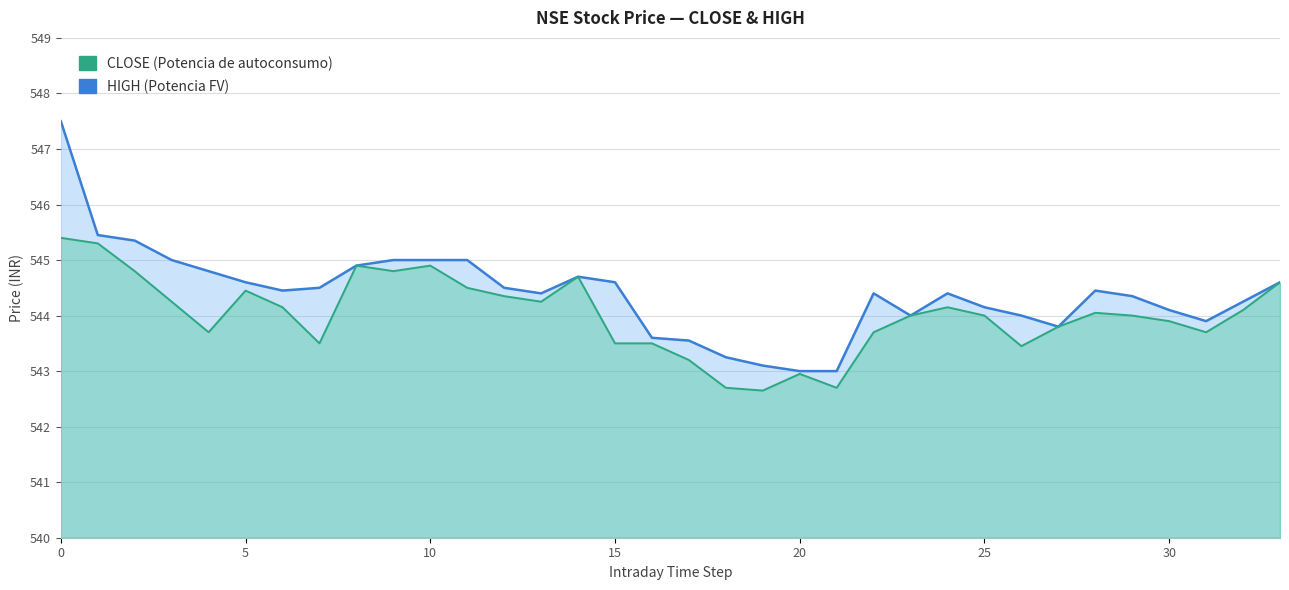

What is the difference between the maximum and minimum values in the CLOSE series?

2.8